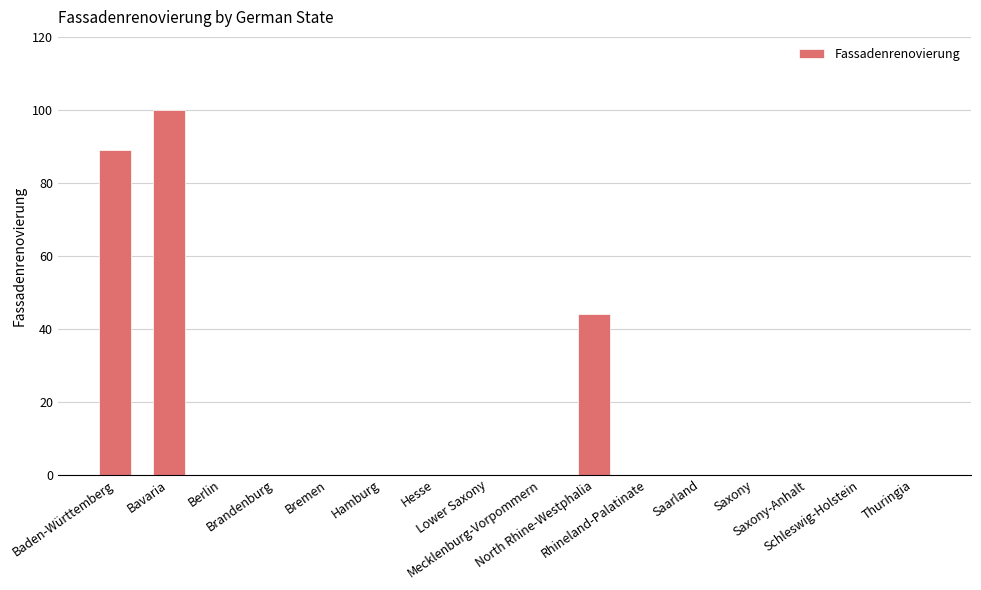

What is the sum of all values?

233